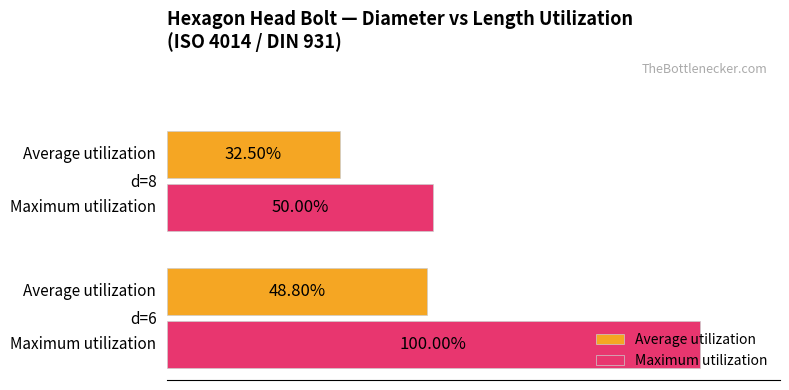

Which series has the largest range (max minus min)?

Maximum utilization